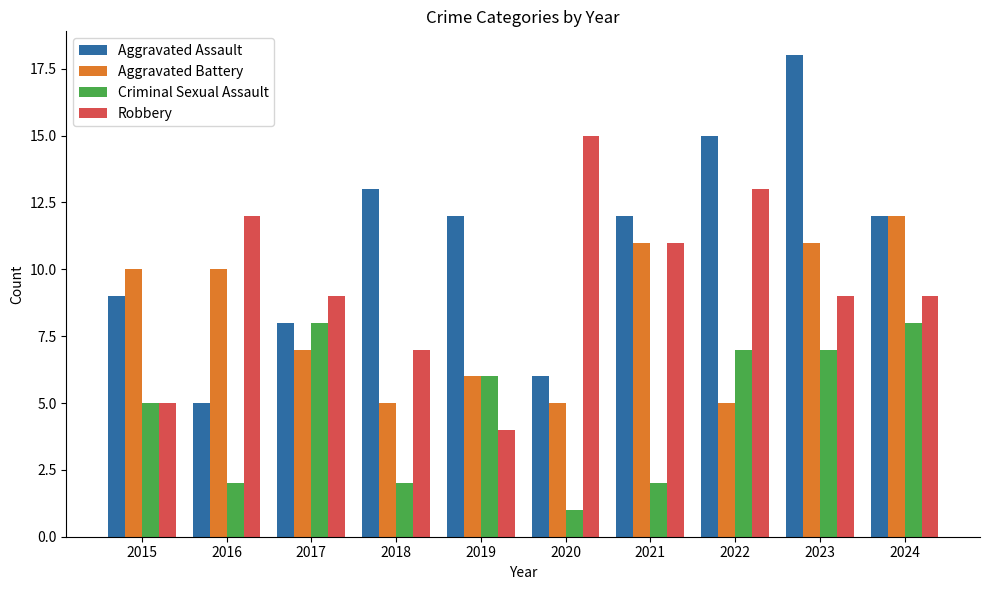

Where does the Aggravated Assault series first go above 12?

2018